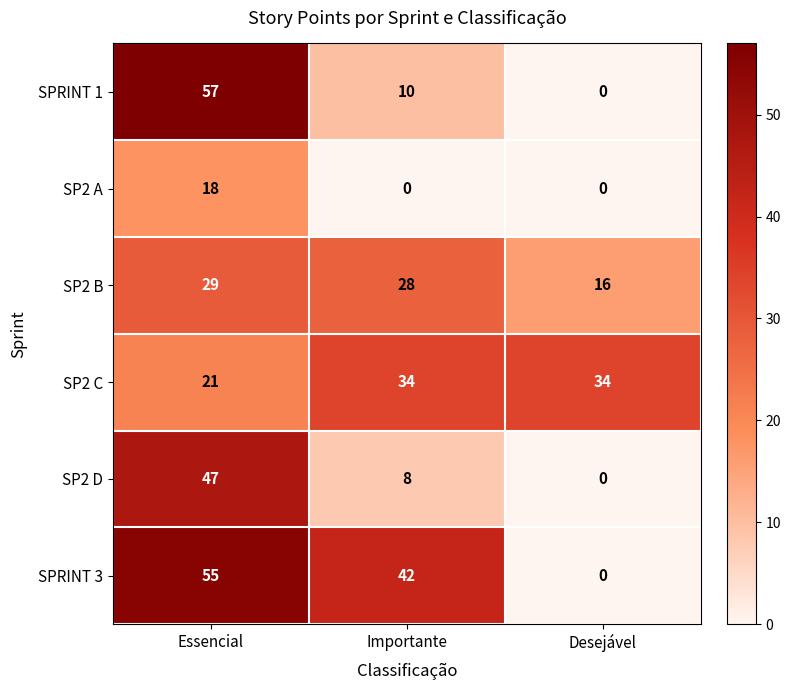

How many values in the SP2 B series are below 28?

1